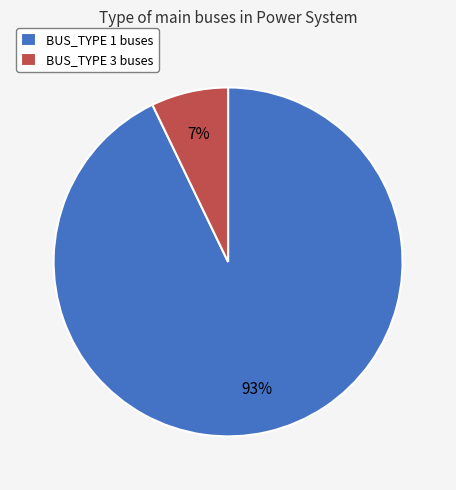

To the nearest percent, what percentage of the pie is BUS_TYPE 3?

7%